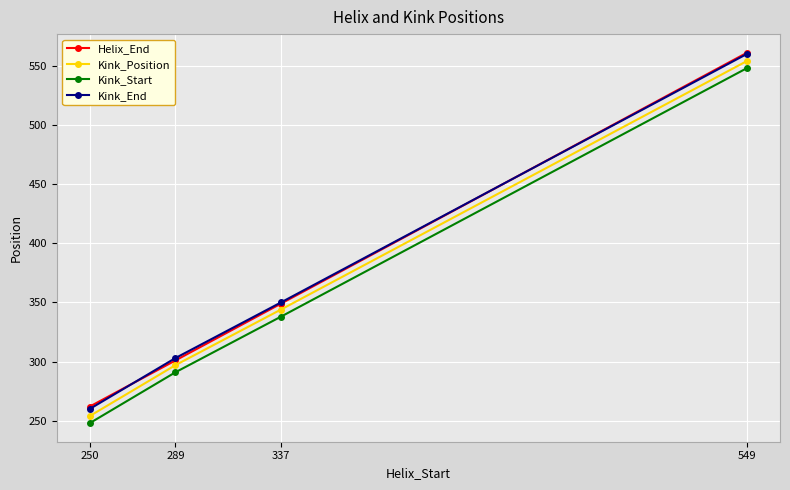

What is the value of the Kink_Position point at the 3rd from the left?

344